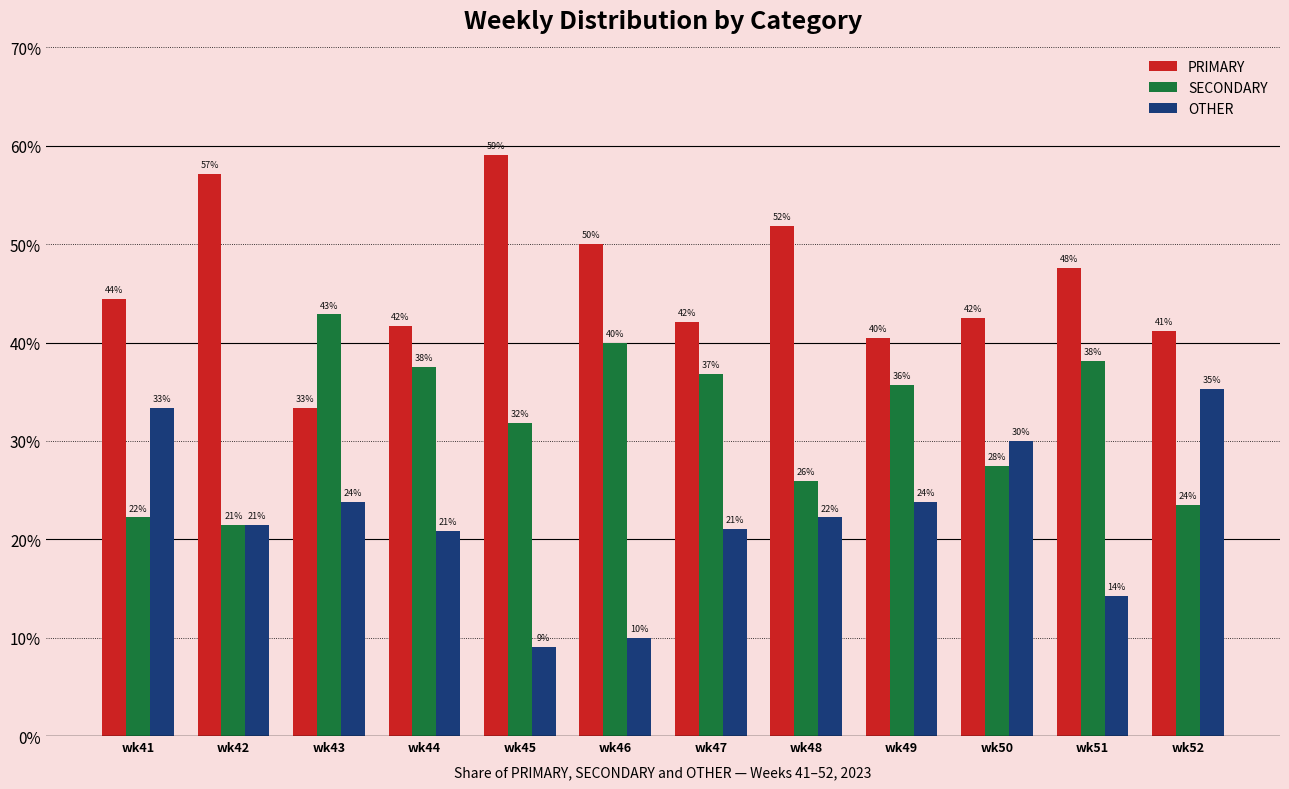

At how many categories does at least one series exceed 9?

12